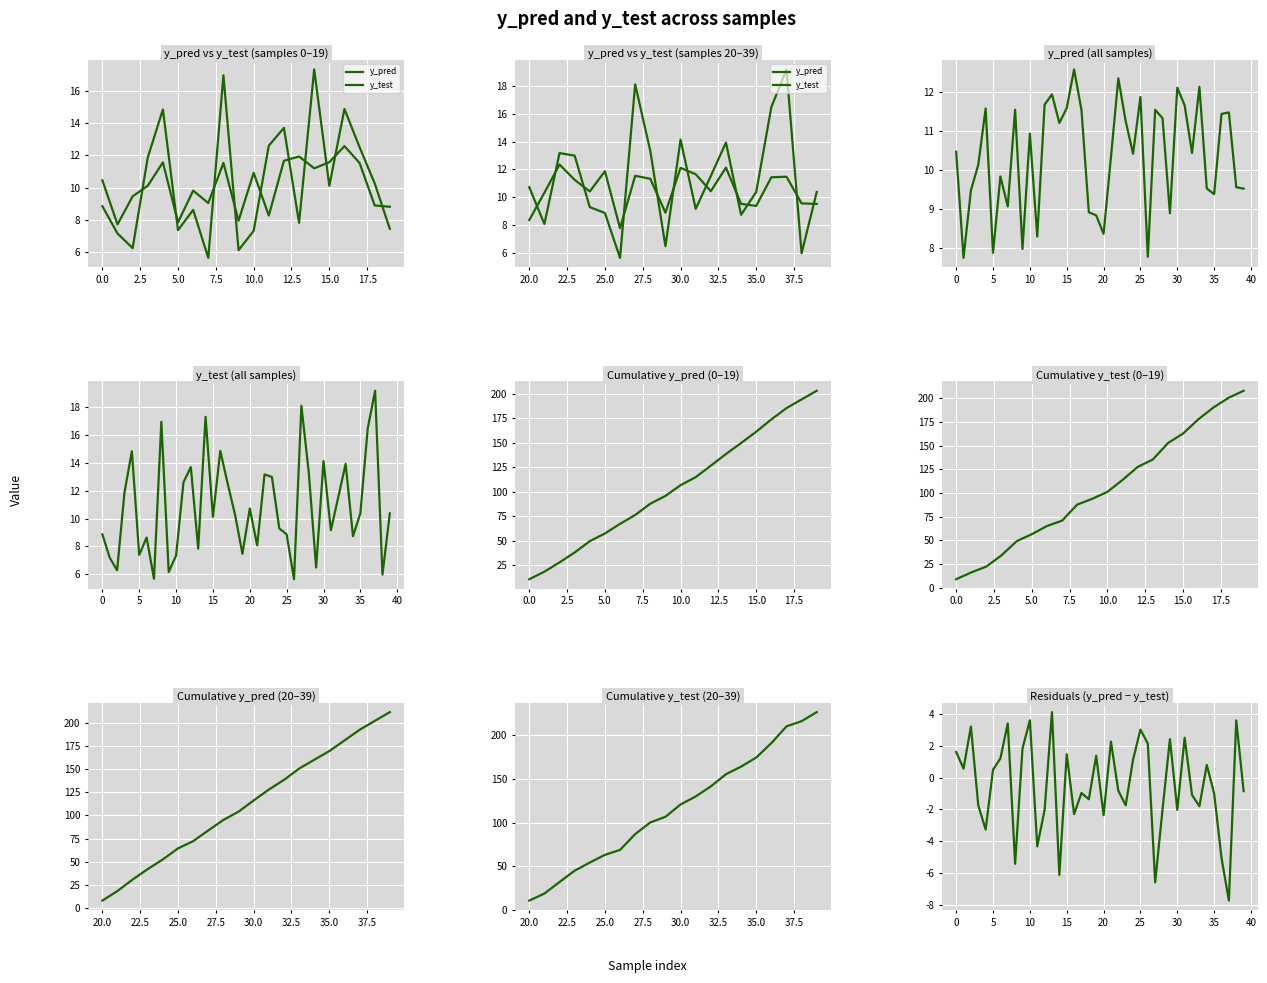

What are all the series names shown in the legend?

y_pred, y_test